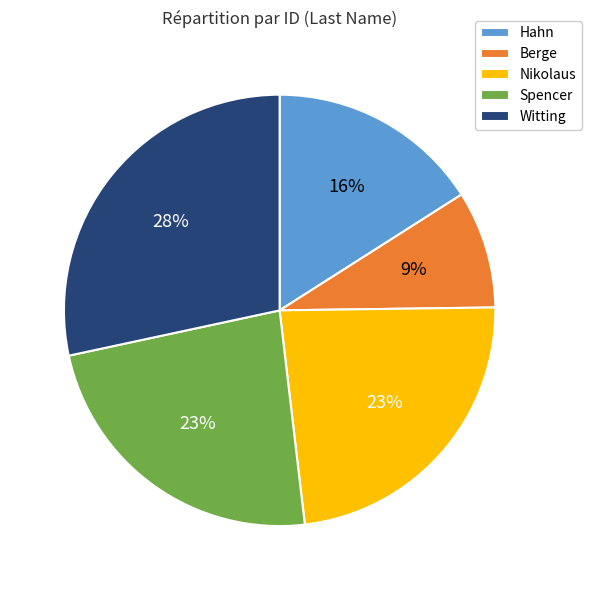

To the nearest percent, what portion does Nikolaus represent?

23%